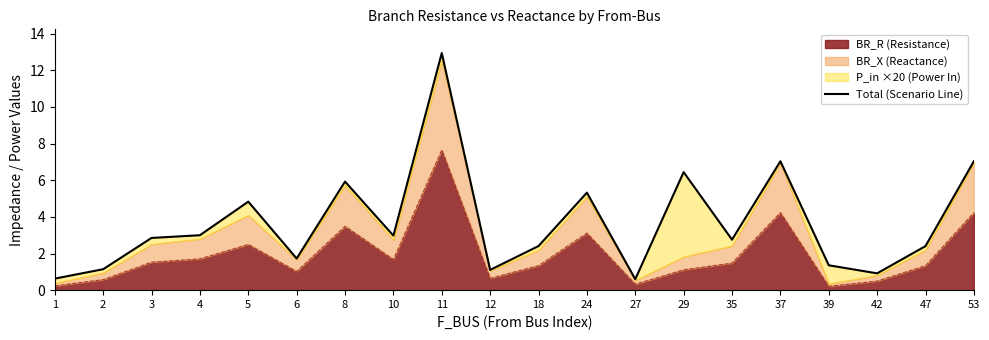

The value at 42 is 1.5. True or false?

False